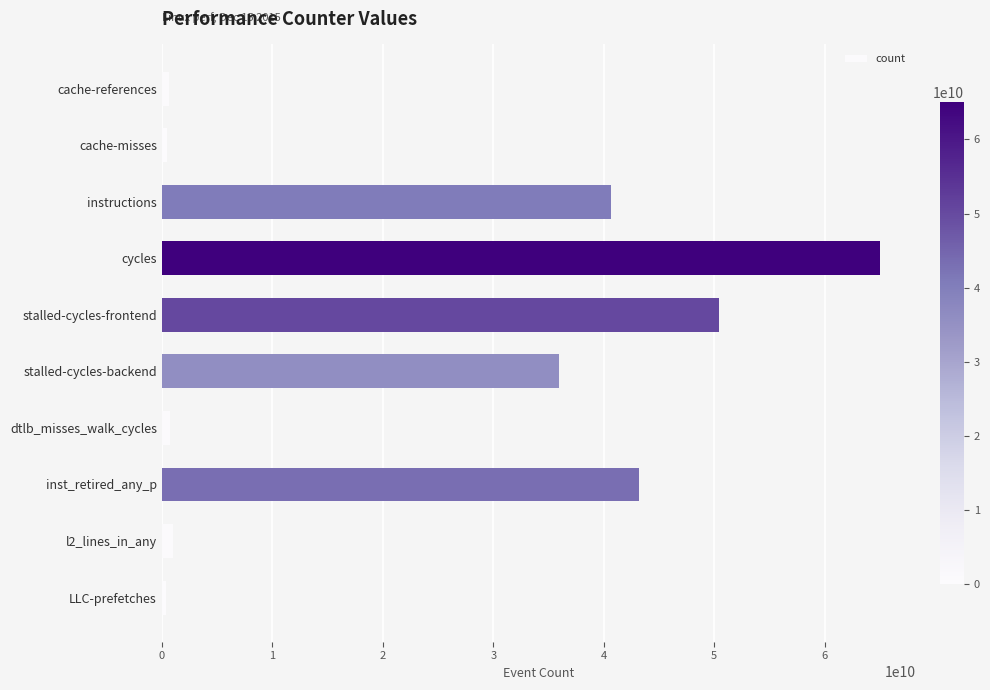

What is the maximum value shown in the chart?

65000679627